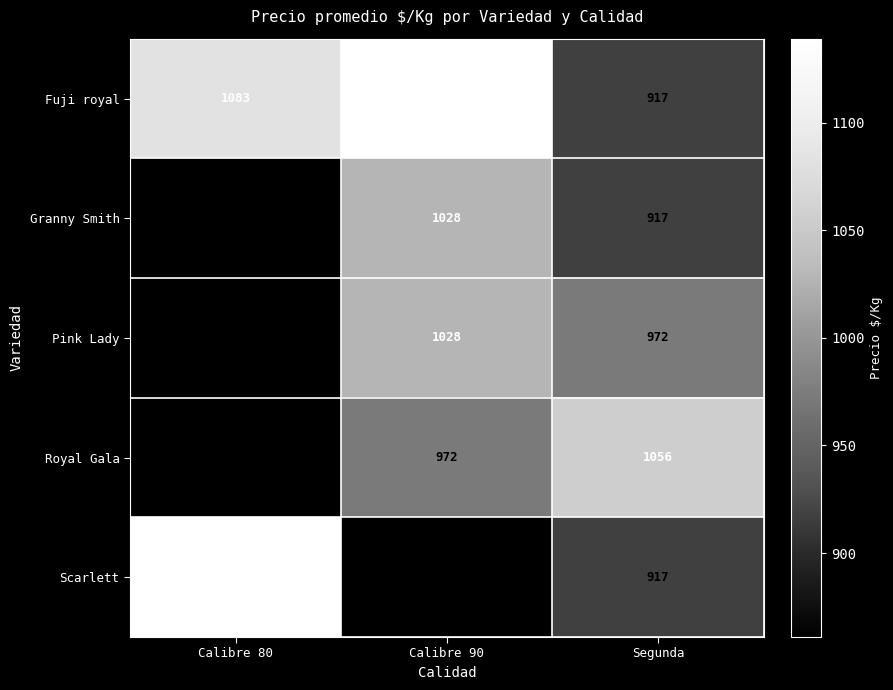

What is the spread (max minus min) of values at Calibre 90?

278